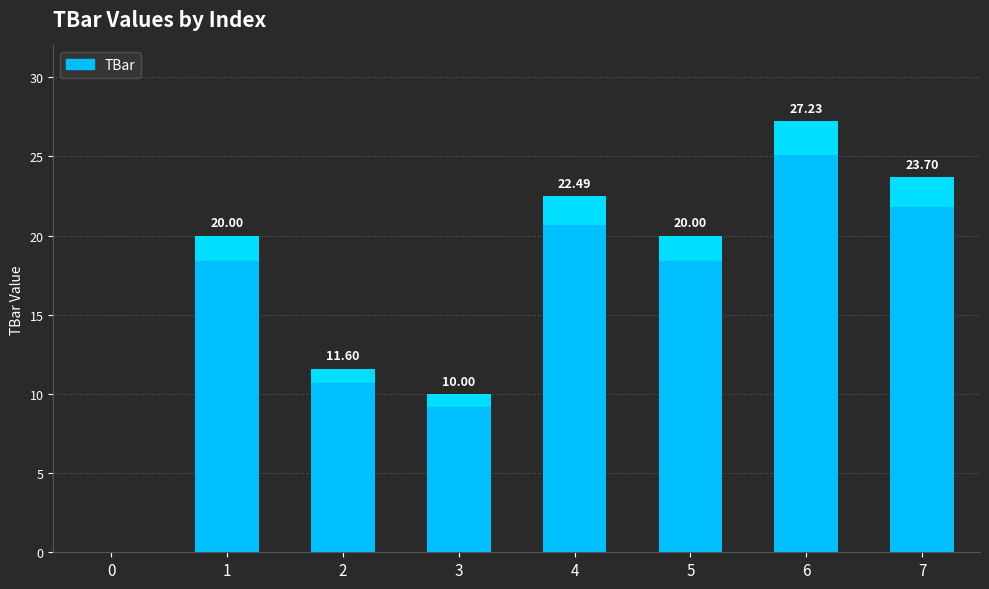

Reading left to right, transcribe all the data shown in this chart.

0=0.0	1=20.0	2=11.6	3=10.0	4=22.5	5=20.0	6=27.2	7=23.7